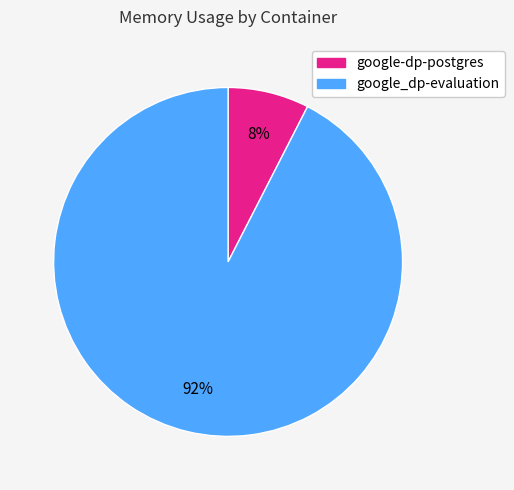

Does any single category account for the majority?

Yes